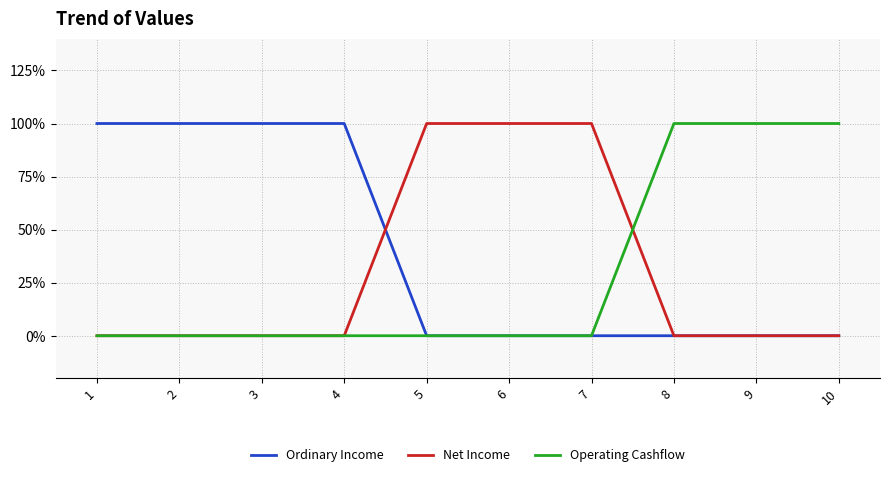

At which label is Ordinary Income closest to 0?

5